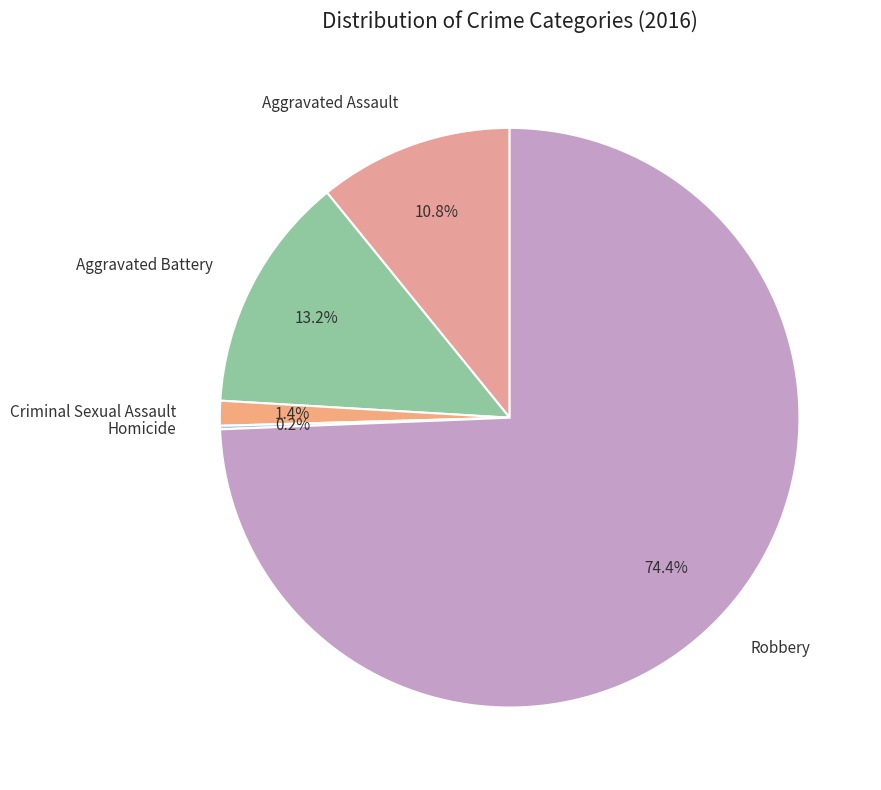

To the nearest percent, what percentage of the pie is Aggravated Assault?

11%